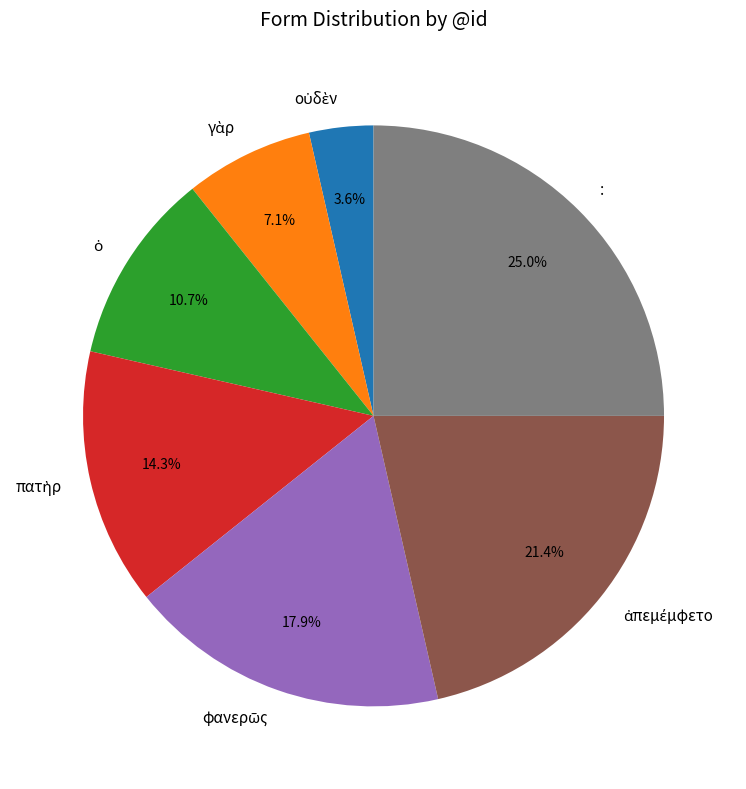

Which slice is the largest?

: